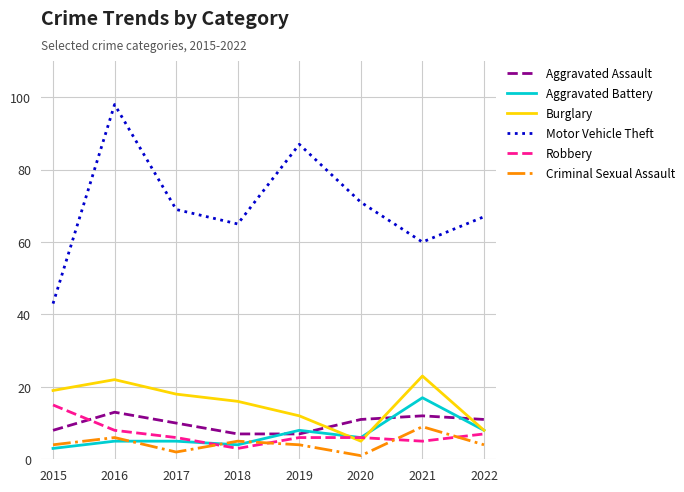

At which category does Robbery reach its first local valley?

2018